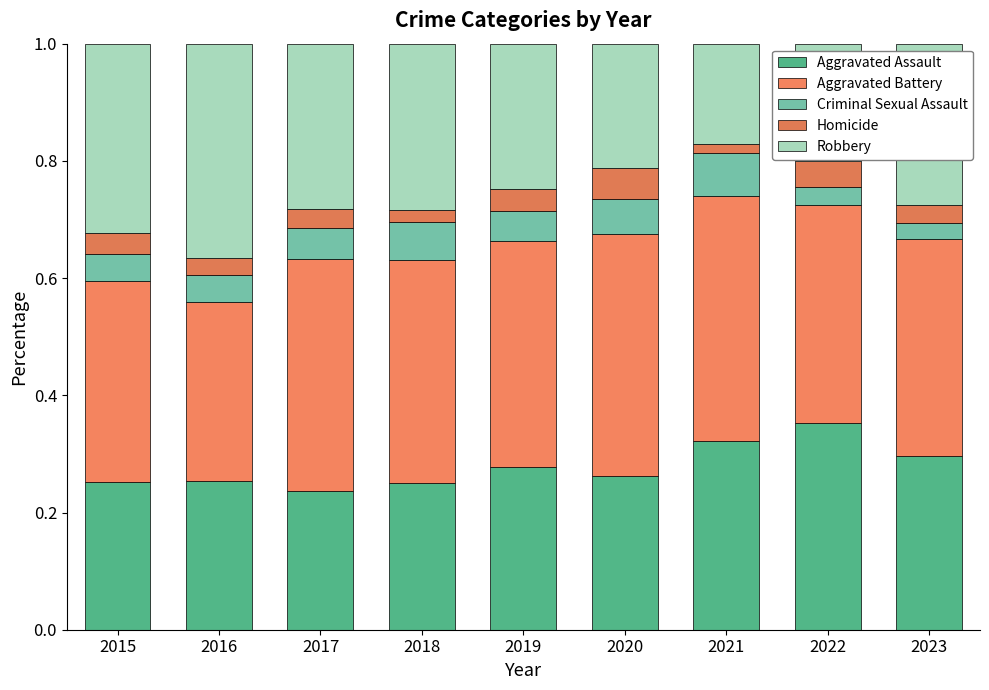

What is the total value across all series at 2019?

1.0